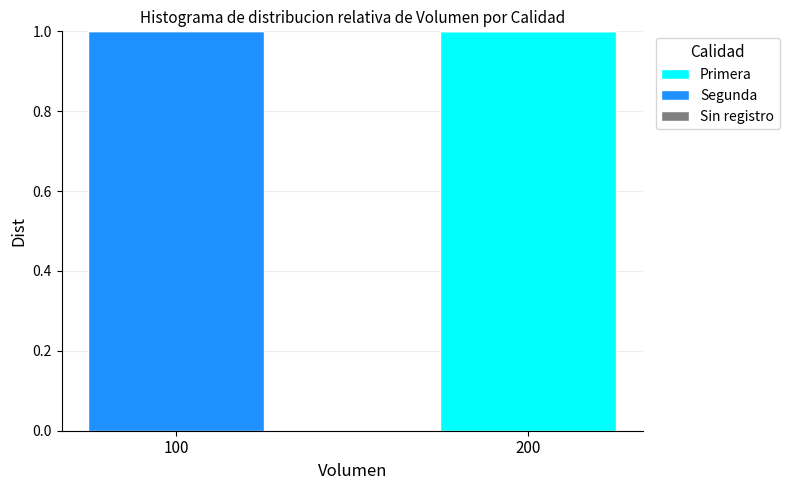

Reading left to right, transcribe the values for Primera.

100=0	200=1